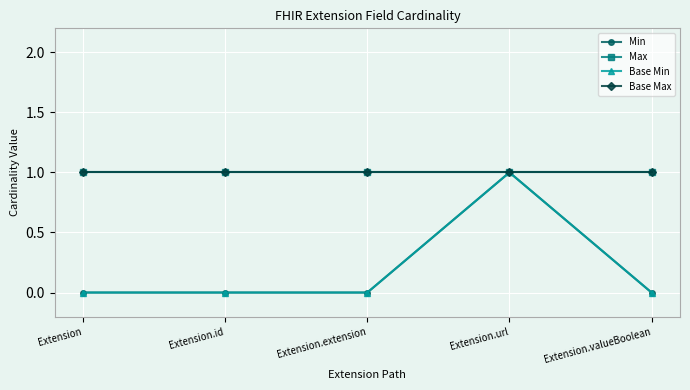

What is the label of the 4th point from the left?

Extension.url